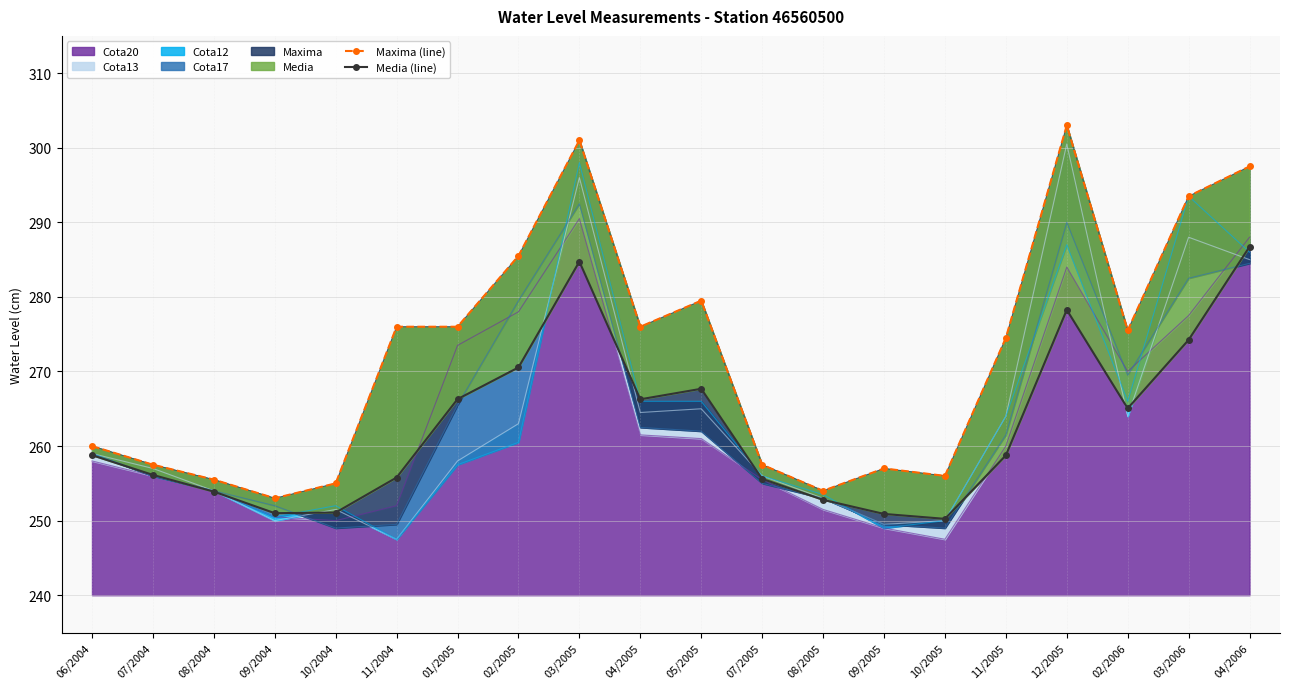

How many values in the Media (line) series exceed 258?

11